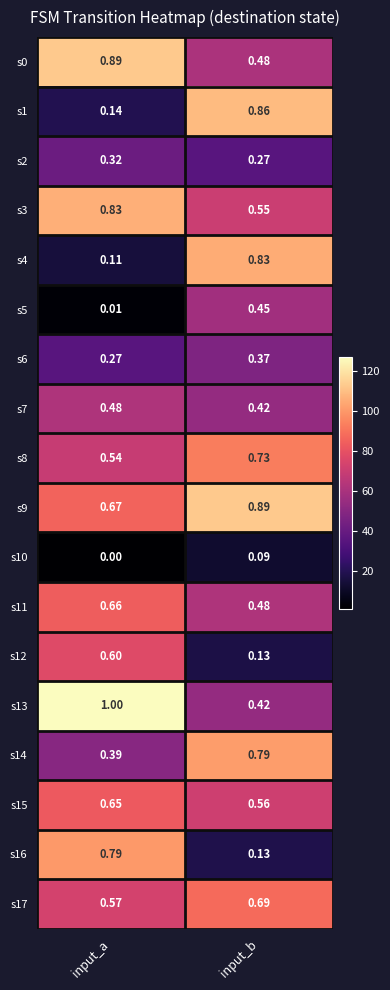

At which category is the sum across all series the highest?

input_b